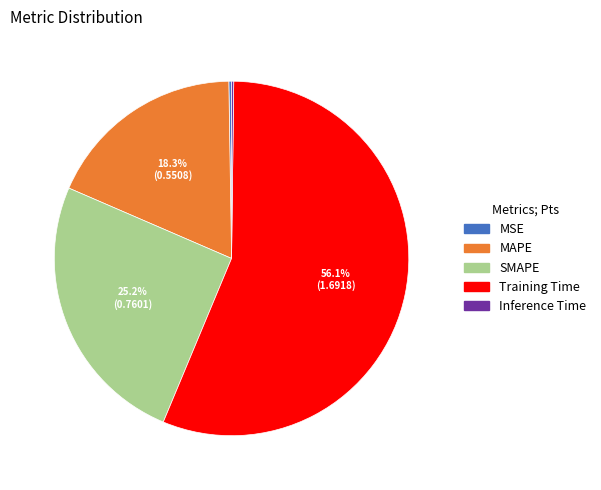

Between Training Time and MAPE, which is larger?

Training Time